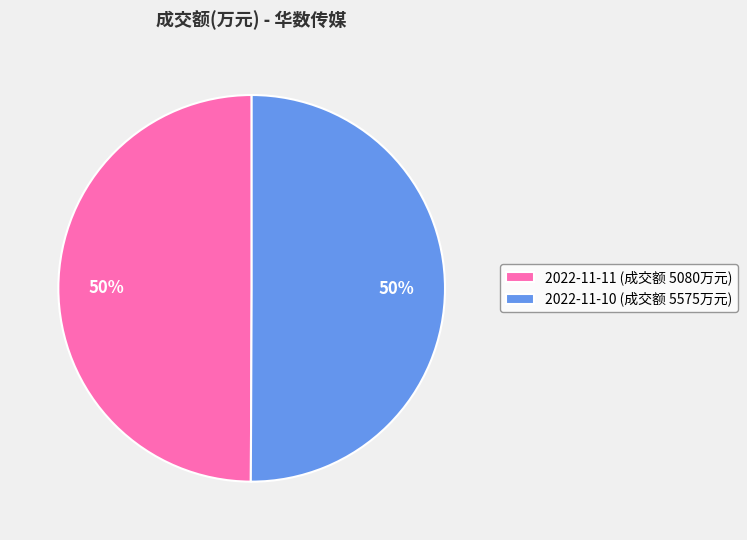

What is the ratio of the value at 2022-11-10 (成交额 5575万元) to the value at 2022-11-11 (成交额 5080万元)?

1.0